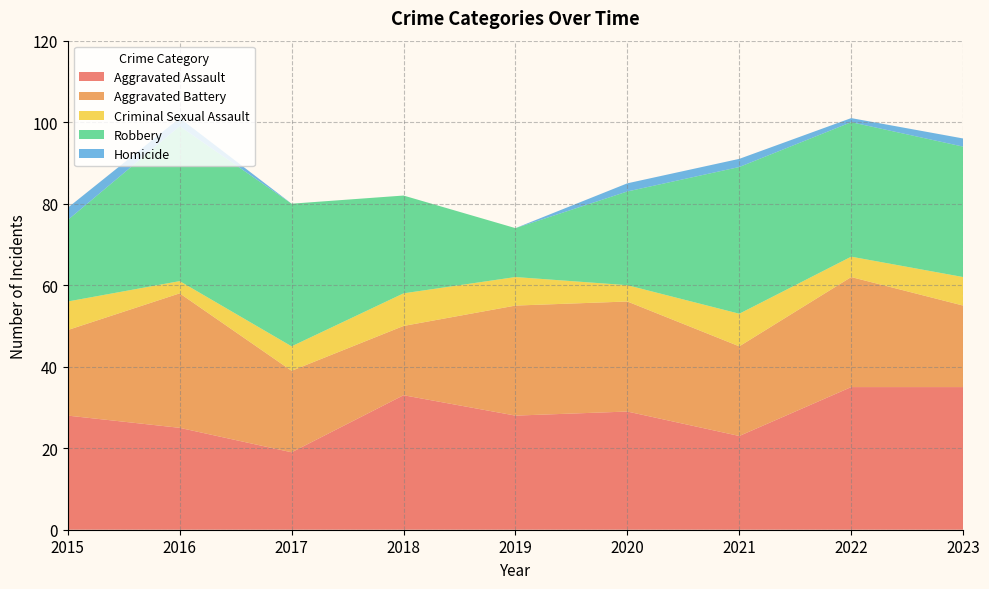

Reading right to left, what are all the values shown in this chart?

Aggravated Assault: 35	35	23	29	28	33	19	25	28
Aggravated Battery: 20	27	22	27	27	17	20	33	21
Criminal Sexual Assault: 7	5	8	4	7	8	6	3	7
Robbery: 32	33	36	23	12	24	35	38	20
Homicide: 2	1	2	2	0	0	0	2	3